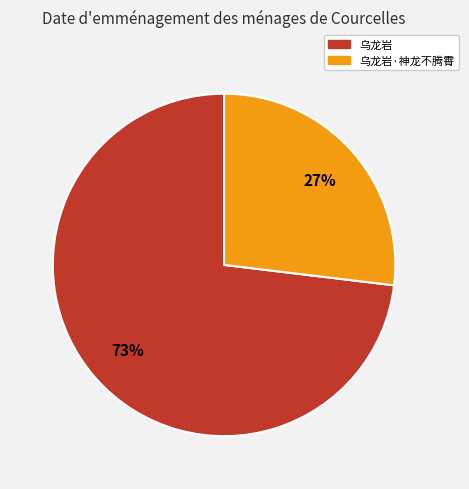

To the nearest percent, what is the difference between the largest and smallest slice percentages?

46%